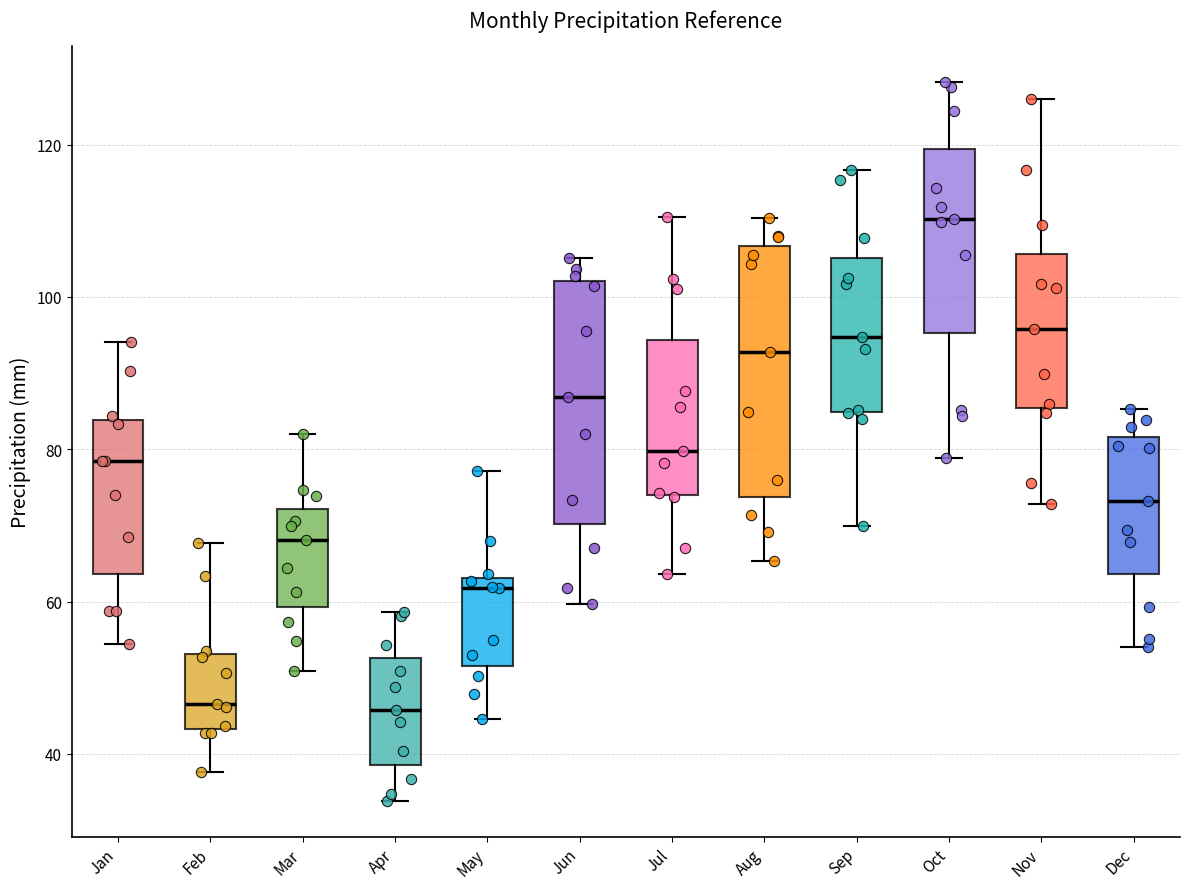

Where is the lower edge of the box for Oct on the y-axis? The values are not printed on the chart, so give them approximately, as read against the axis.

96